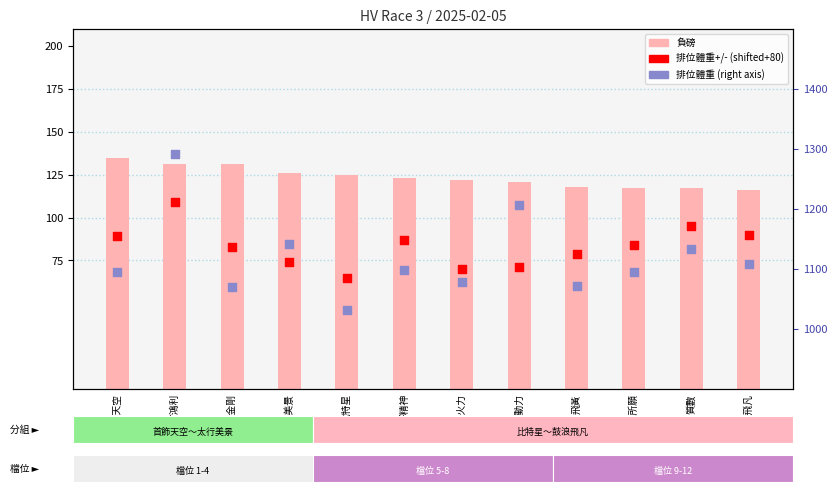

Which series contains the highest Y value?

排位體重